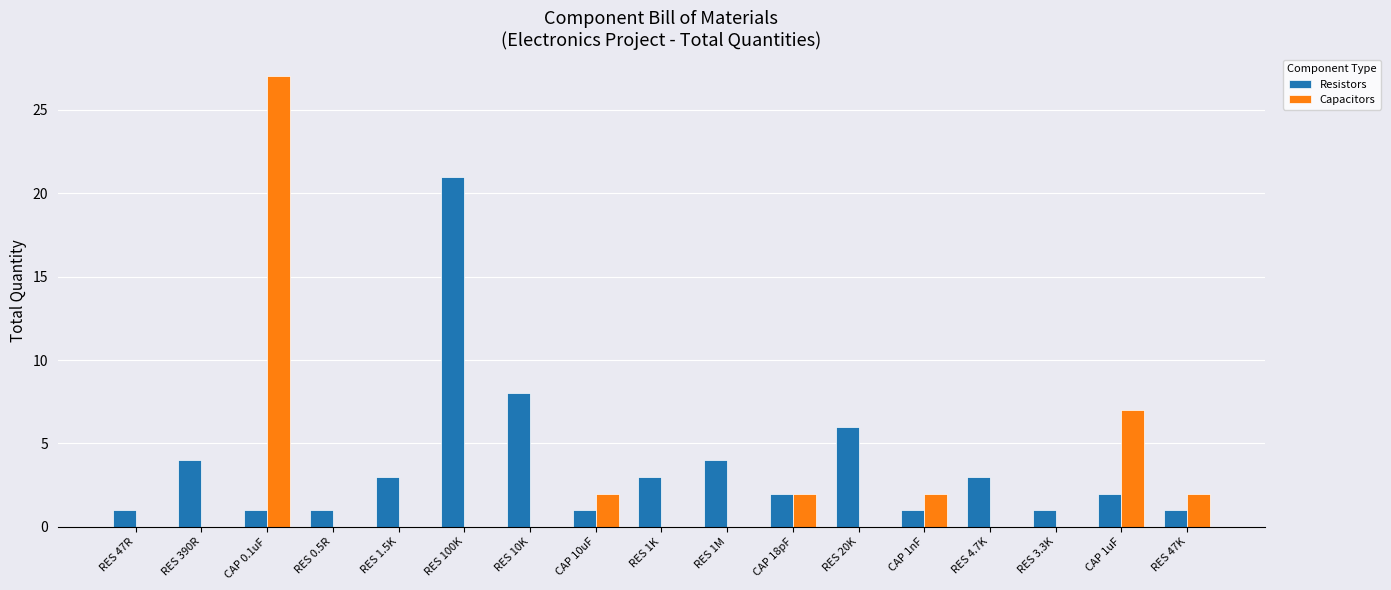

What are all the series names shown in the legend?

Resistors, Capacitors